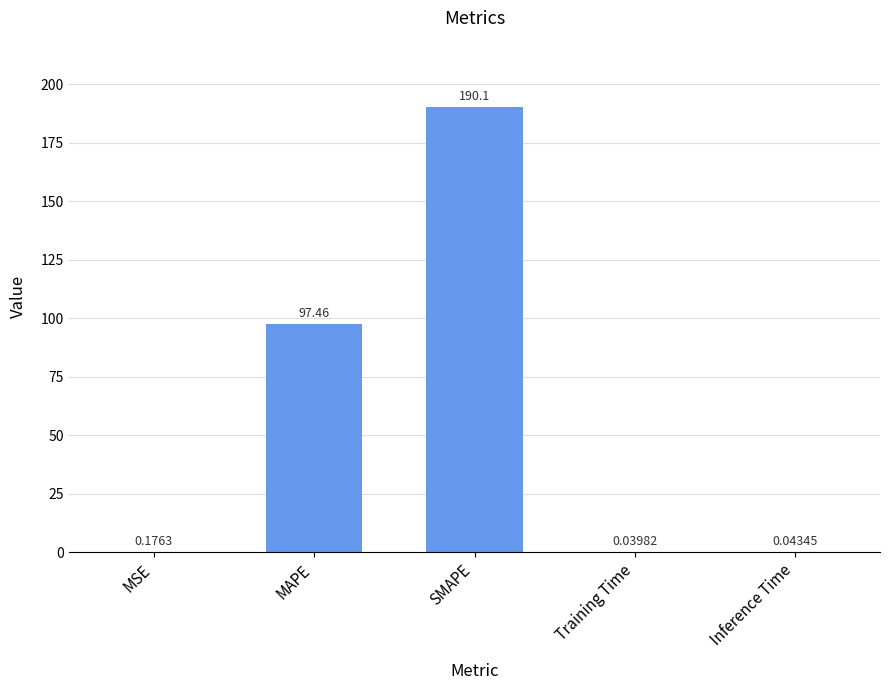

What is the maximum value shown in the chart?

190.1